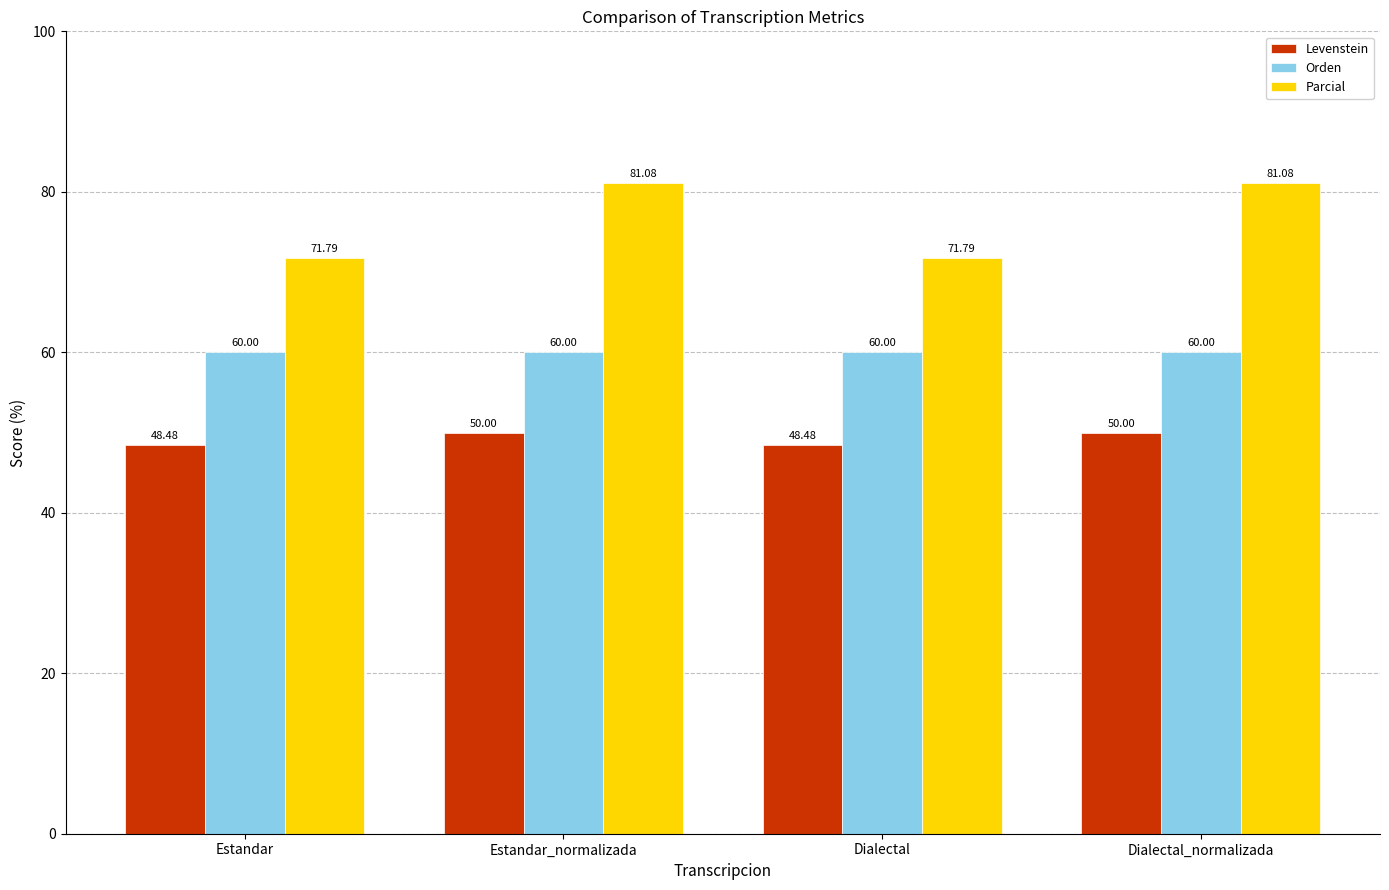

What are all the series names shown in the legend?

Levenstein, Orden, Parcial